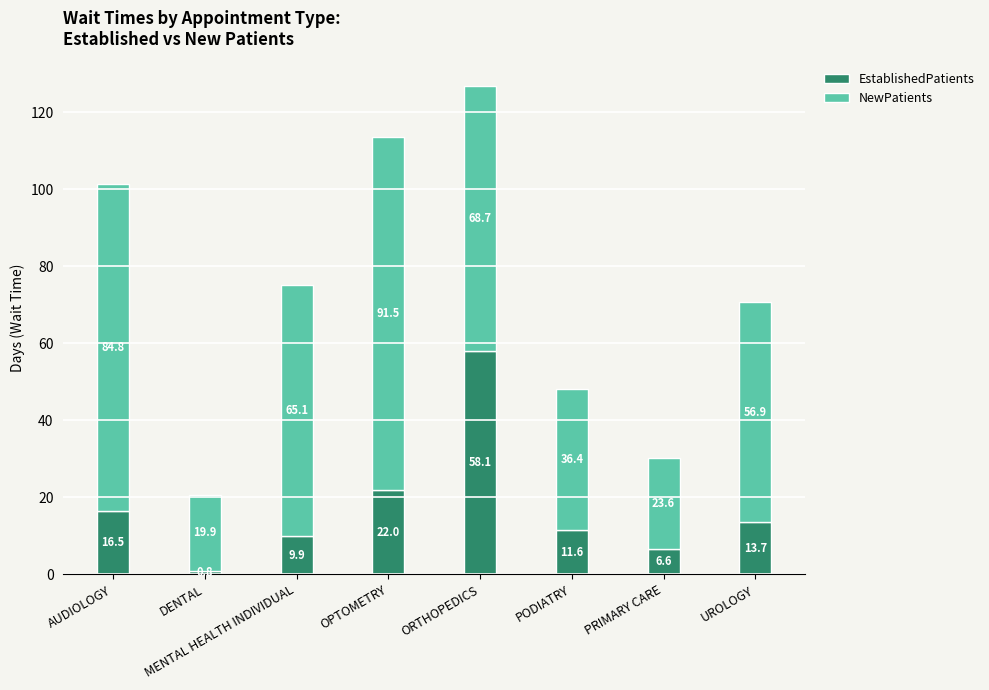

The value of EstablishedPatients at PRIMARY CARE is 6.6. True or false?

True